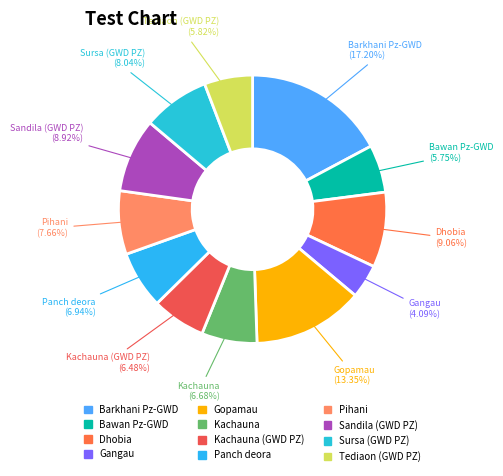

Is there any slice that represents more than half of the pie?

No